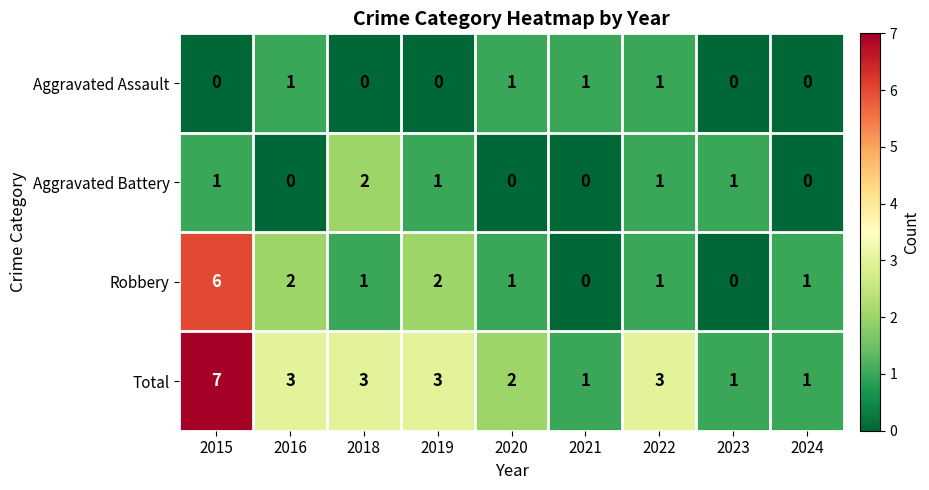

What is the total value across all series at 2022?

6